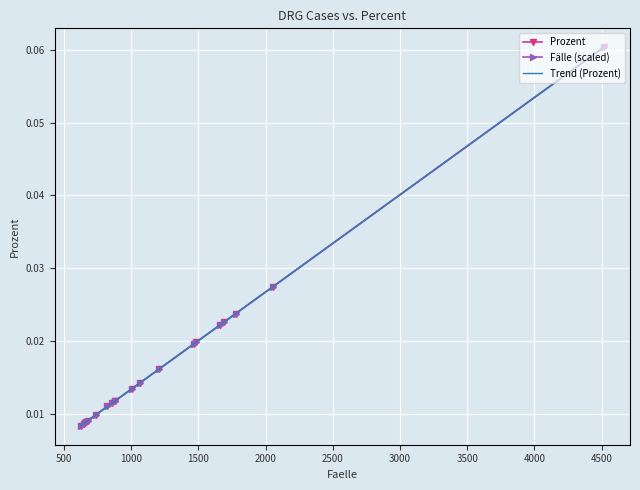

Reading left to right, list all the values displayed in this chart.

Prozent: 0.0	0.0	0.0	0.0	0.0	0.0	0.0	0.0	0.0	0.0	0.0	0.0	0.0	0.0	0.0	0.0	0.0	0.0	0.0	0.1
Fälle (scaled): 0.0	0.0	0.0	0.0	0.0	0.0	0.0	0.0	0.0	0.0	0.0	0.0	0.0	0.0	0.0	0.0	0.0	0.0	0.0	0.1
Trend (Prozent): 0.0	0.0	0.0	0.0	0.0	0.0	0.0	0.0	0.0	0.0	0.0	0.0	0.0	0.0	0.0	0.0	0.0	0.0	0.0	0.1